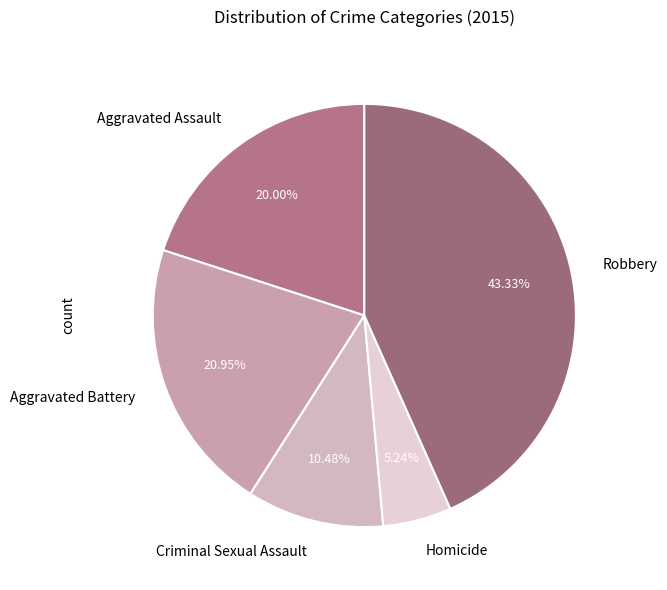

What is the largest slice in the pie chart?

Robbery